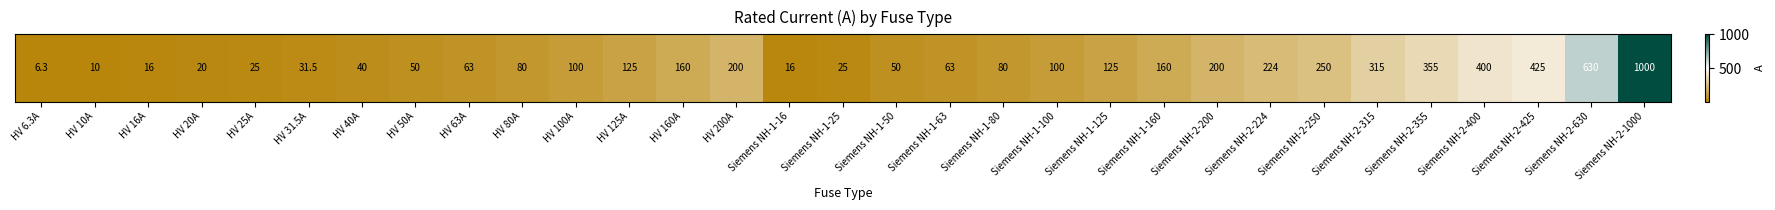

What is the difference between the values at HV 63A and Siemens NH-1-100?

37.0